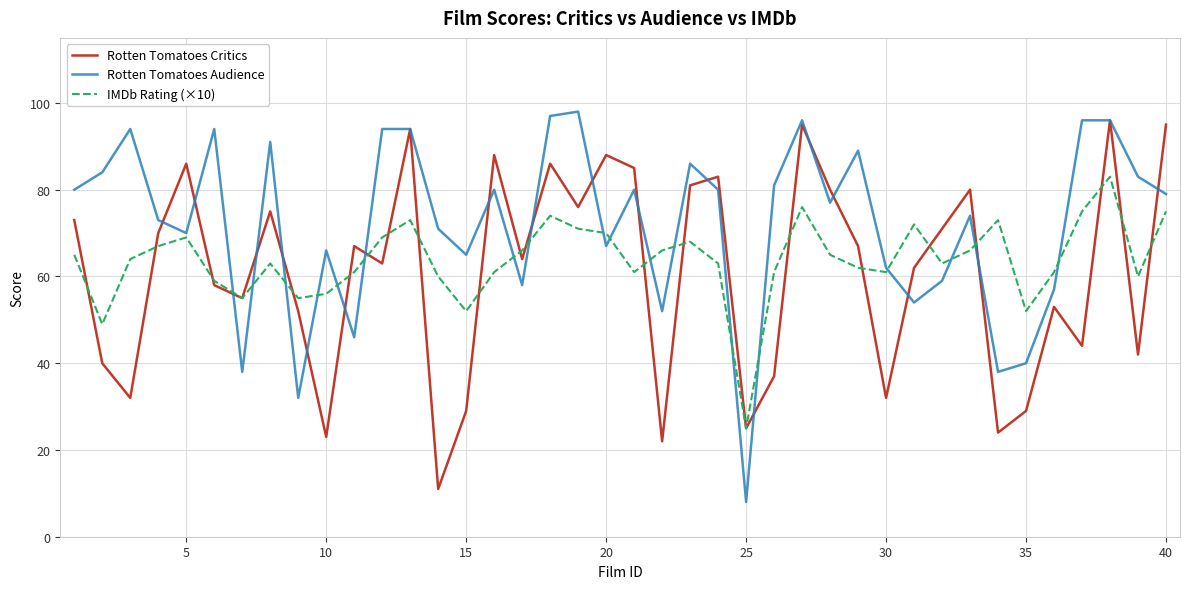

Which series has the largest range (max minus min)?

Rotten Tomatoes Audience